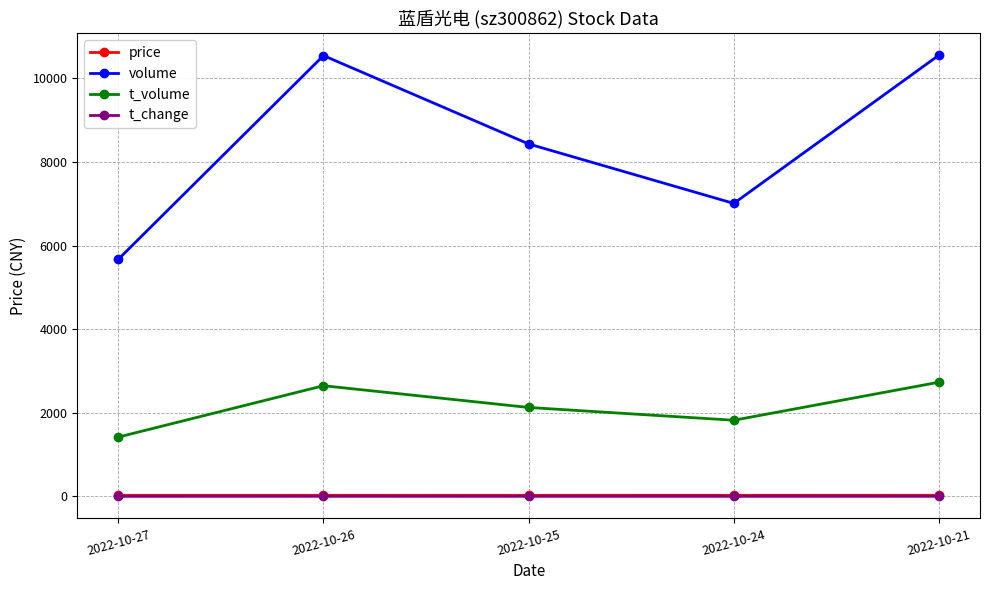

What value does the volume series have at 2022-10-27?

5671.0